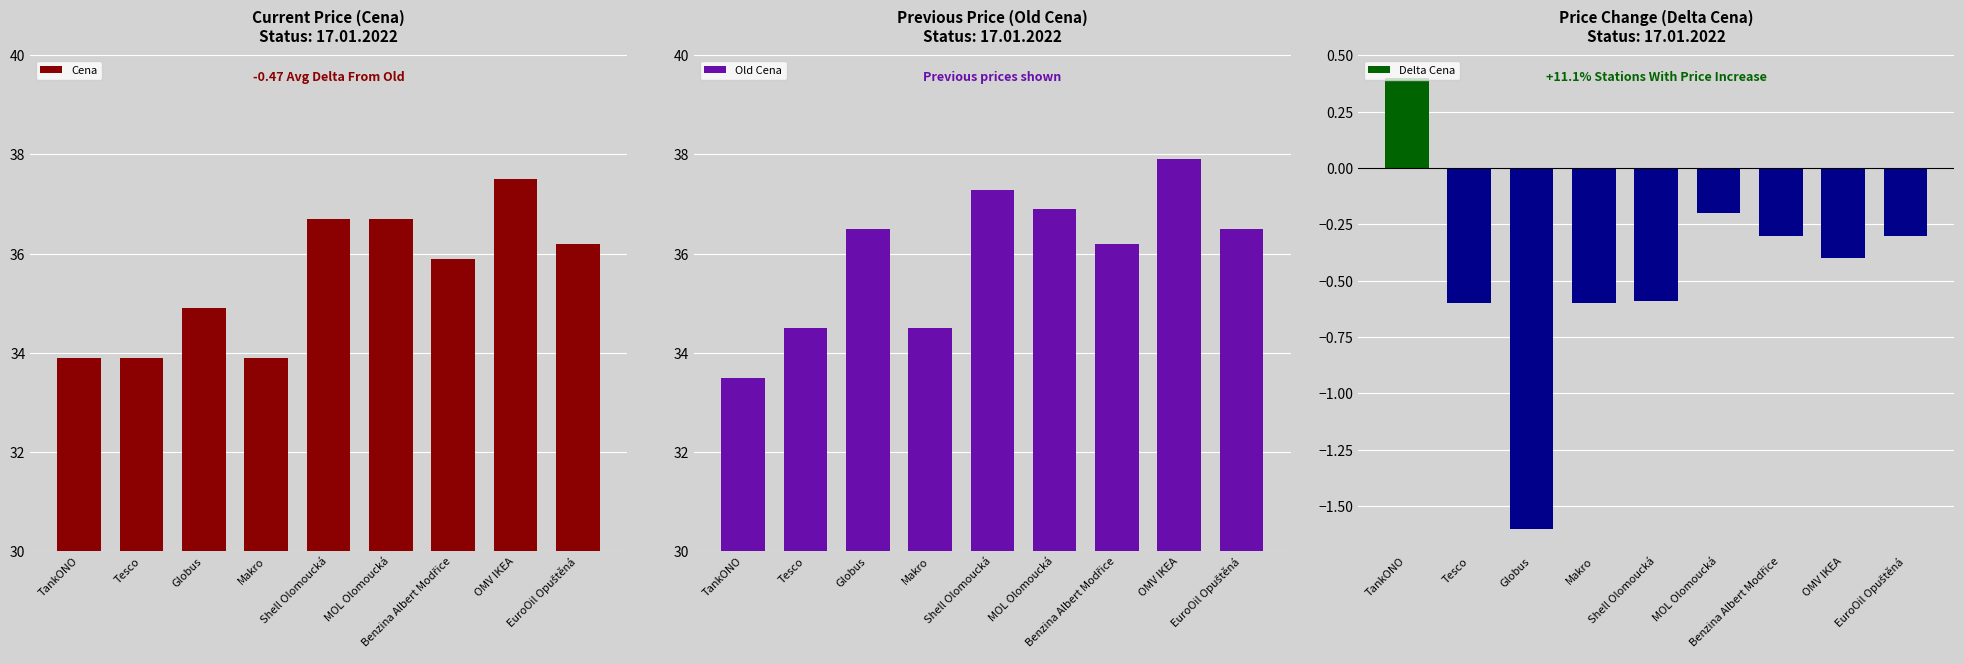

At which category does the chart reach its minimum across all series?

Globus